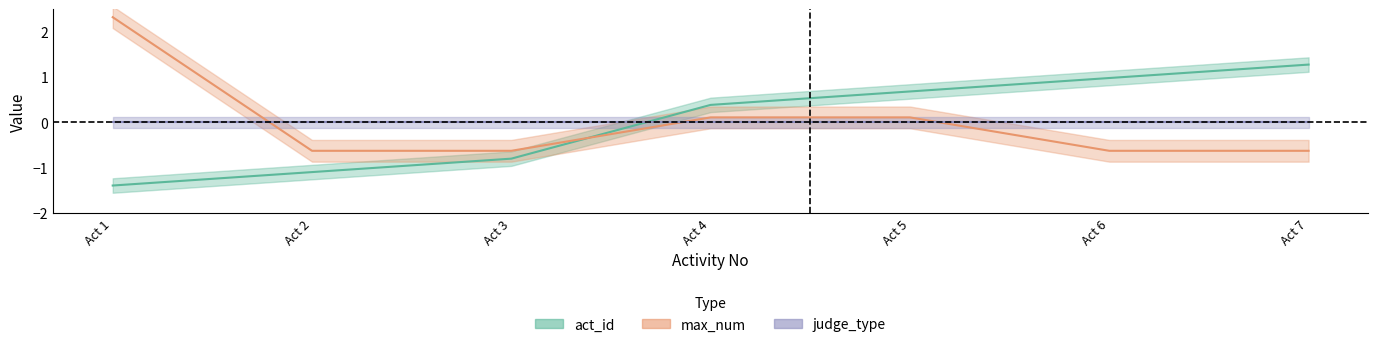

What is the highest value of the act_id series?

1.3